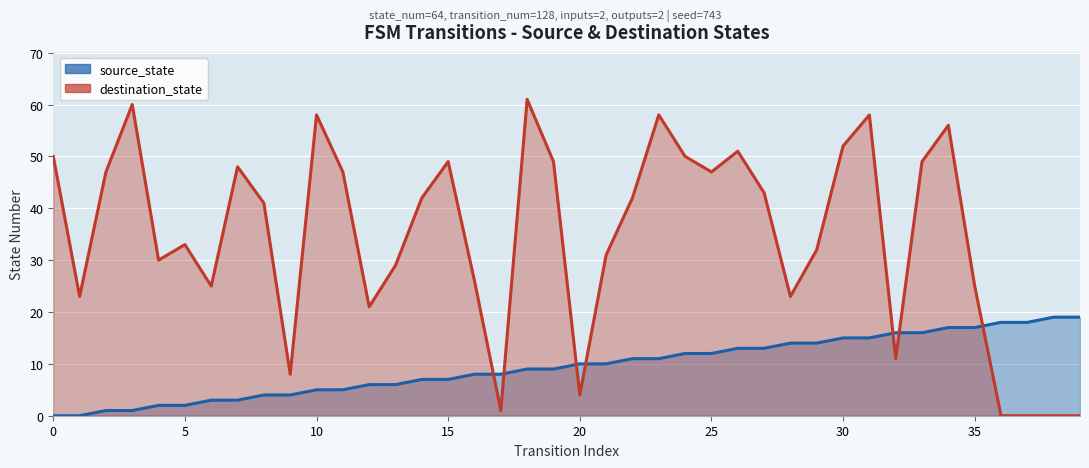

What are all the series names shown in the legend?

source_state, destination_state